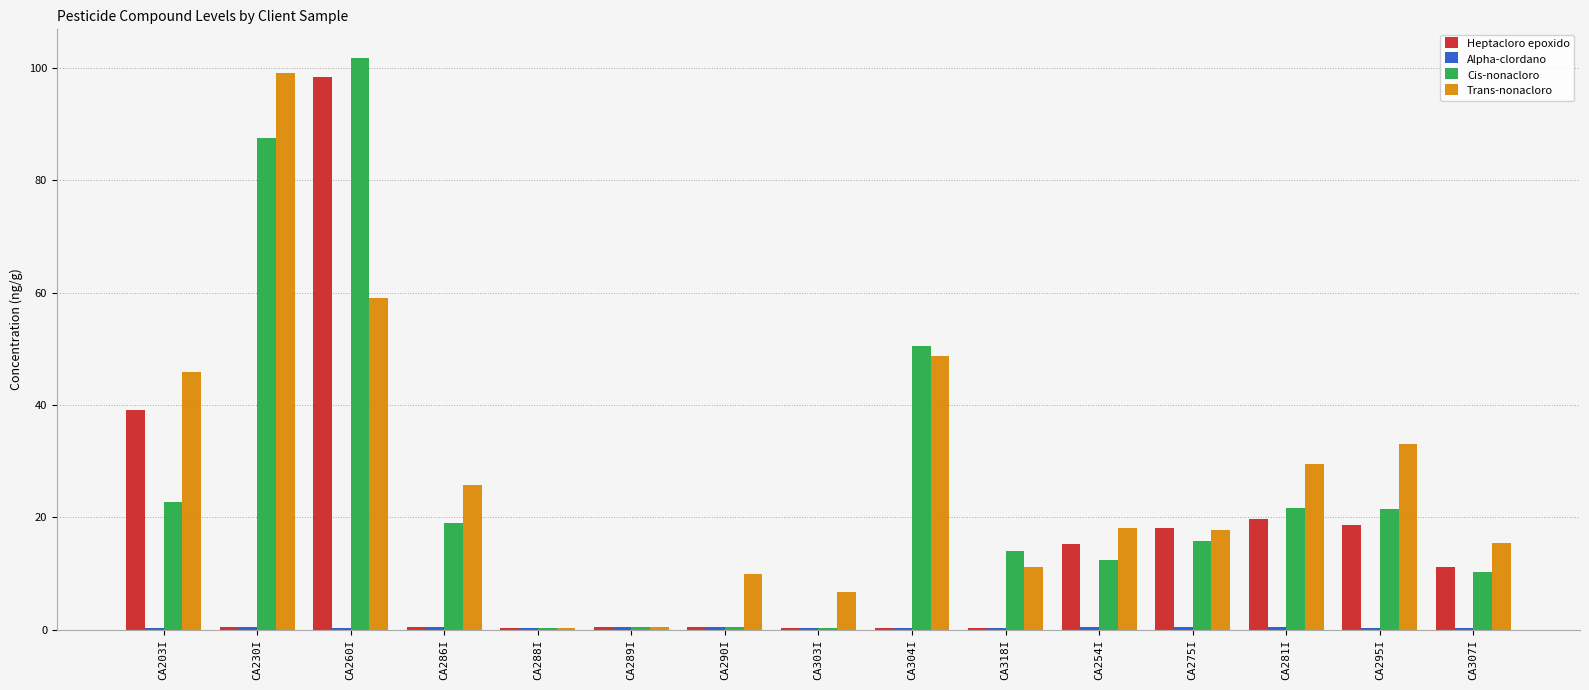

Are the bars horizontal?

No